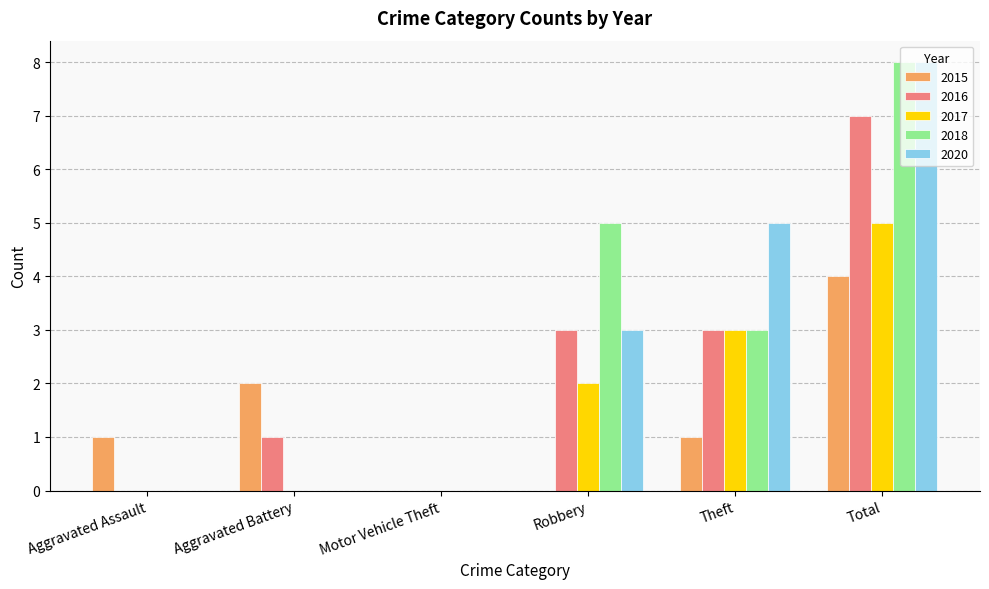

How many data points does each series have?

6